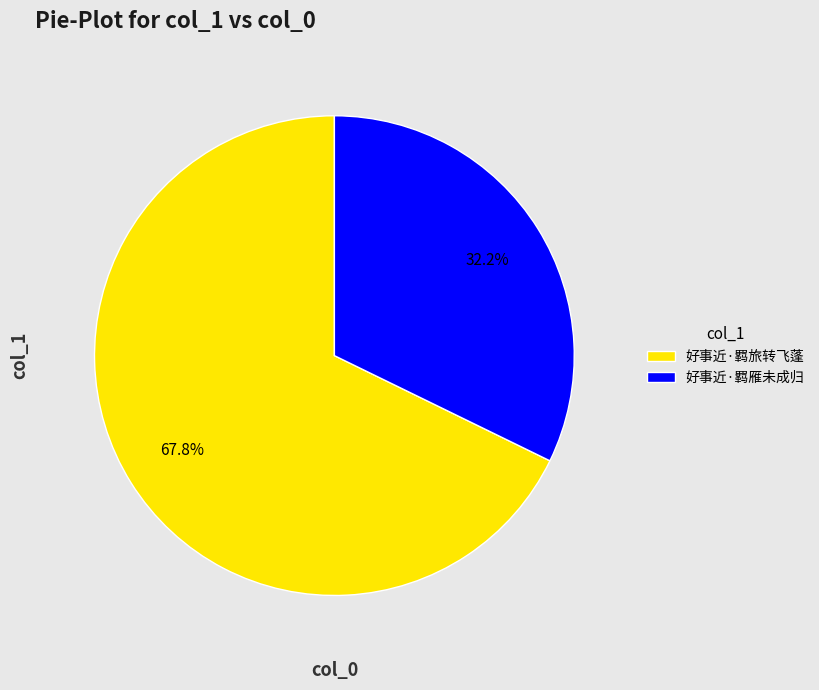

Does any single category account for the majority?

Yes